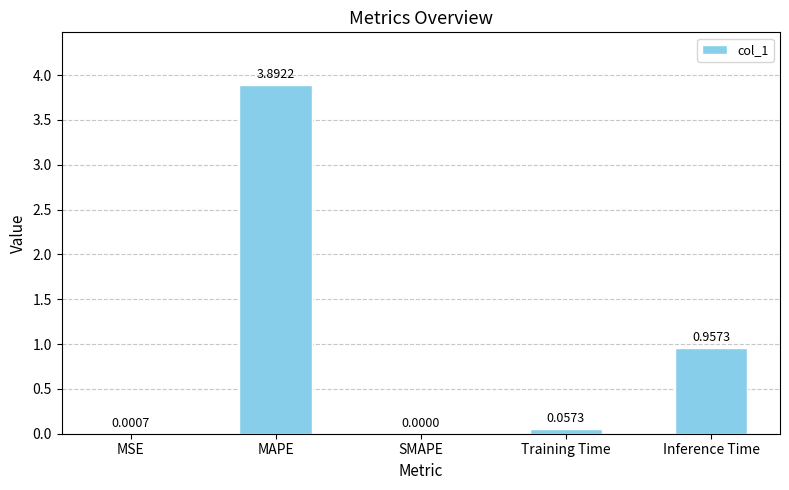

Which has a higher value, SMAPE or Training Time?

Training Time